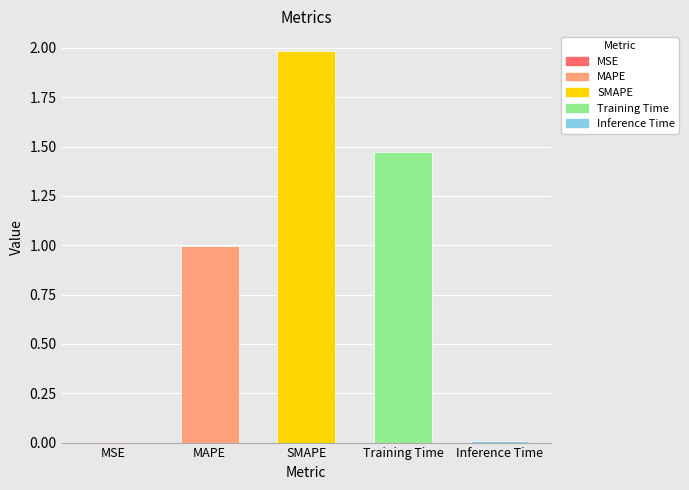

What is the sum of all values?

4.5